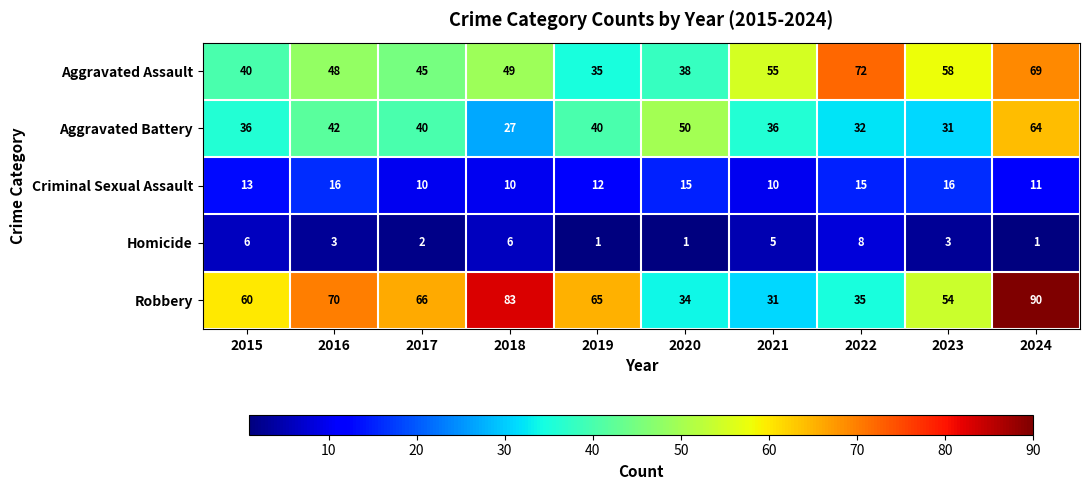

Rank the series by their maximum value, from highest to lowest.

Robbery, Aggravated Assault, Aggravated Battery, Criminal Sexual Assault, Homicide